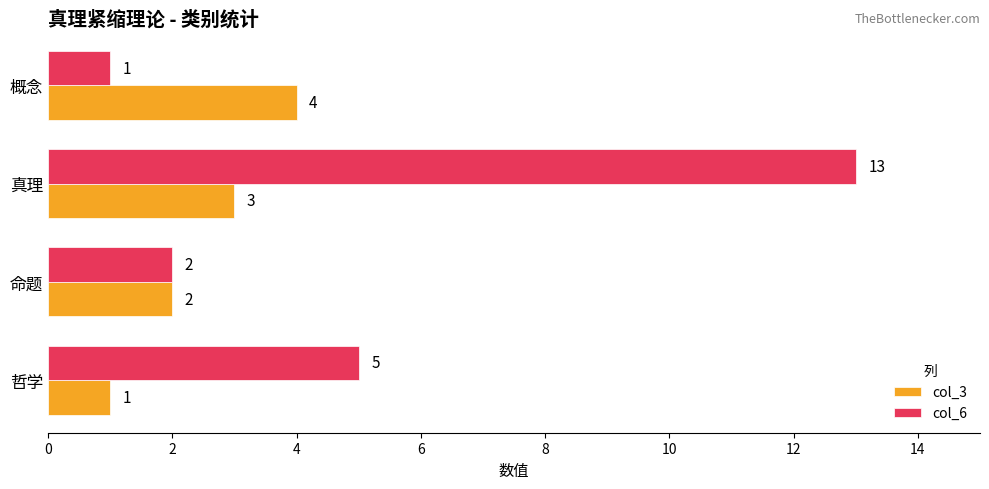

Where is col_3 nearest to the value 2?

命题